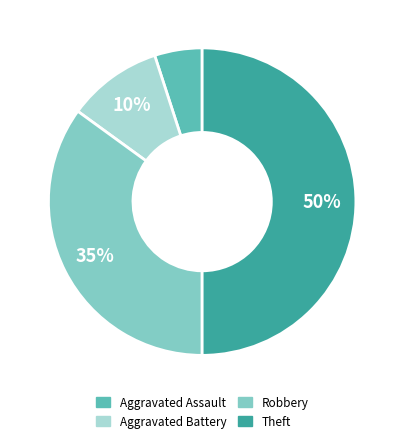

Approximately how many times larger is the value at Robbery compared to Aggravated Battery?

3.5